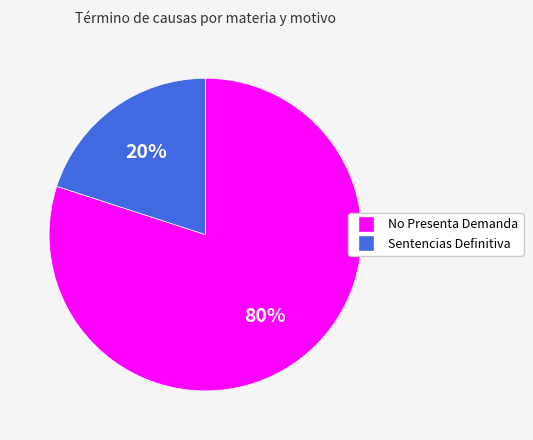

True or false: No Presenta Demanda accounts for 80% of the total.

True